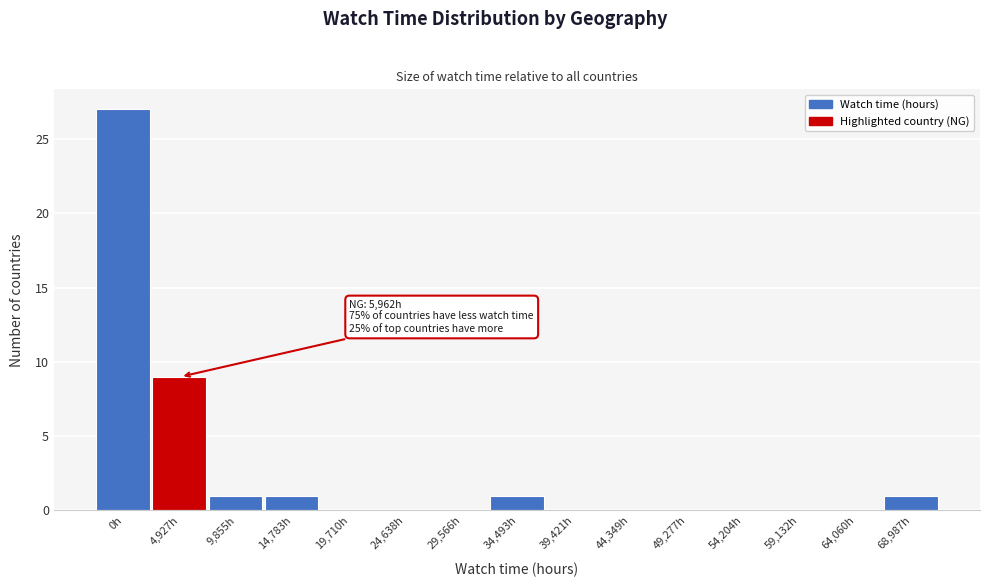

Reading left to right, list all the values displayed in this chart.

0h=27	4,927h=9	9,855h=1	14,783h=1	19,710h=0	24,638h=0	29,566h=0	34,493h=1	39,421h=0	44,349h=0	49,277h=0	54,204h=0	59,132h=0	64,060h=0	68,987h=1